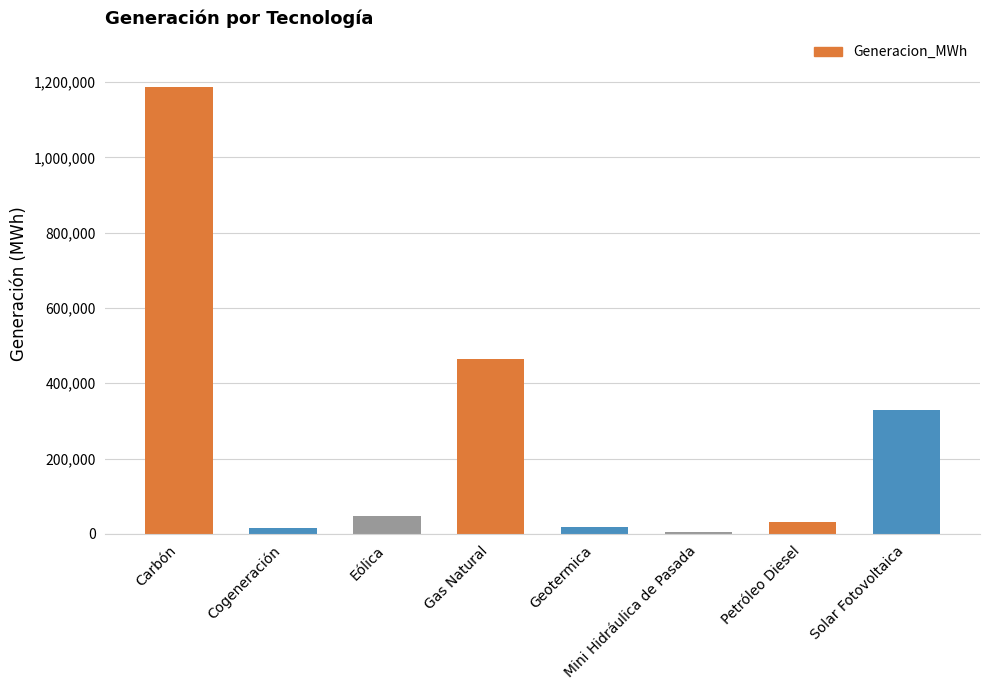

What value does the data have at Petróleo Diesel?

30281.0